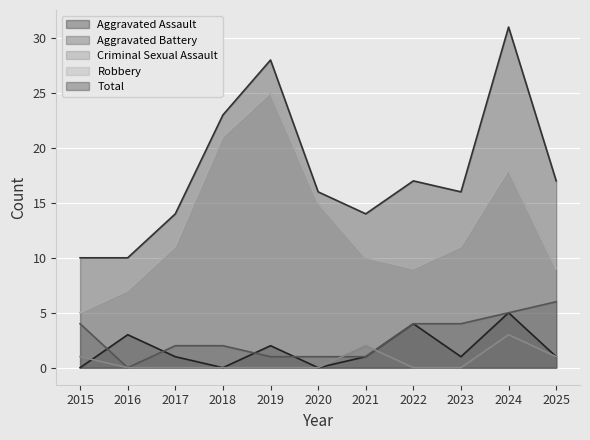

Is it true that Total equals 22 at 2021?

False